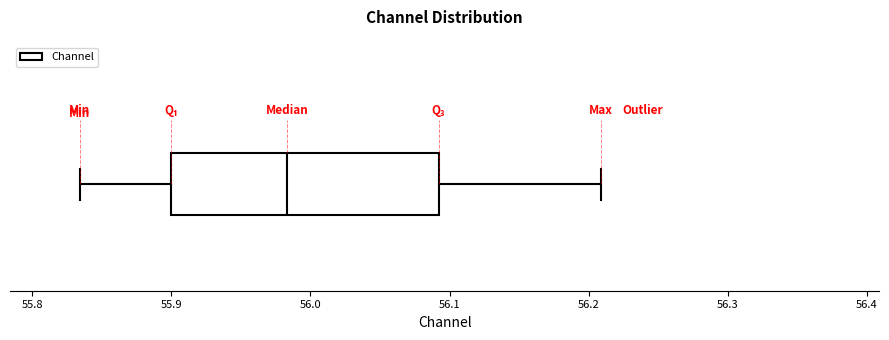

Read this box plot against the x-axis: the position of the median line, the range covered by the box, and the ends of both whiskers. The values are not printed on the chart, so give them approximately, as read against the axis.

median 55.98, box 55.90 to 56.09, whiskers 55.83 to 56.21